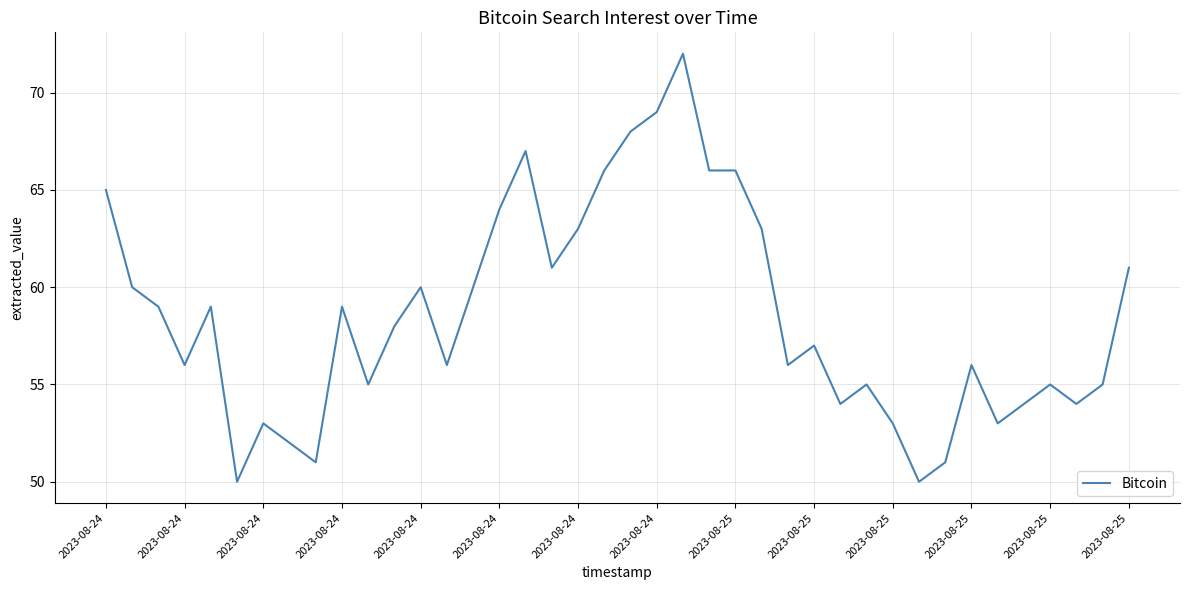

What is the sum of all values?

2342